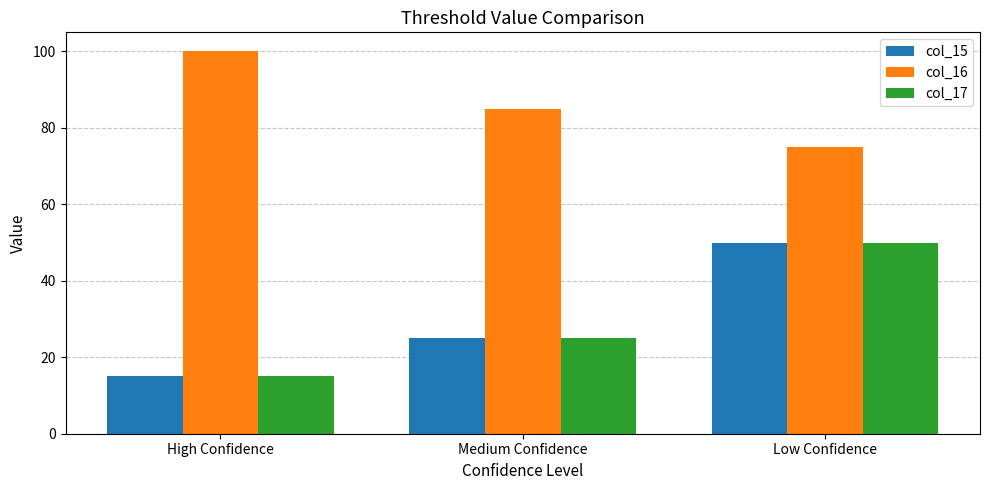

At which label is col_16 closest to 87?

Medium Confidence